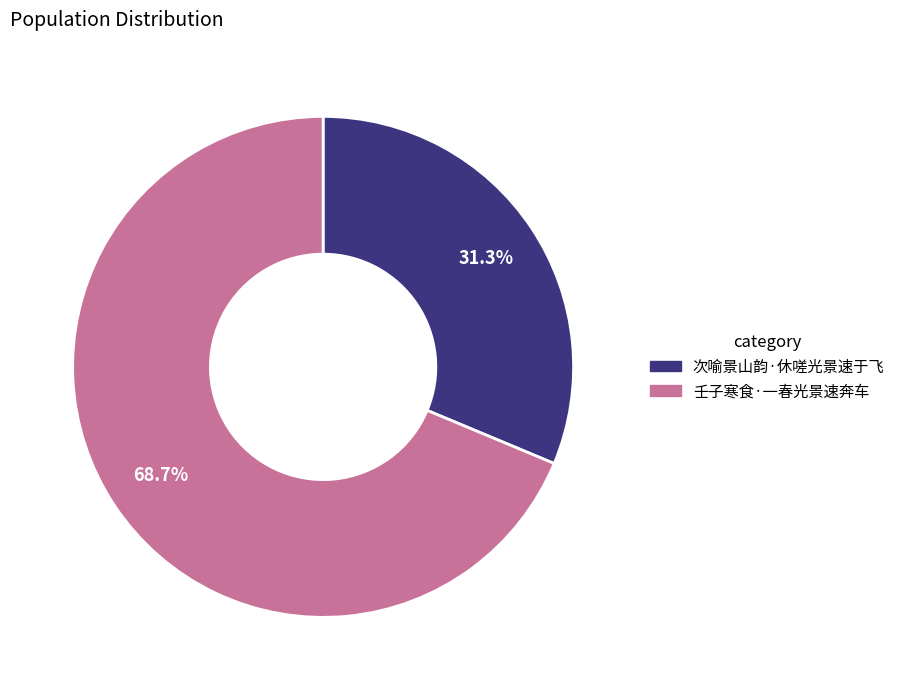

Which has a higher value, 壬子寒食·一春光景速奔车 or 次喻景山韵·休嗟光景速于飞?

壬子寒食·一春光景速奔车